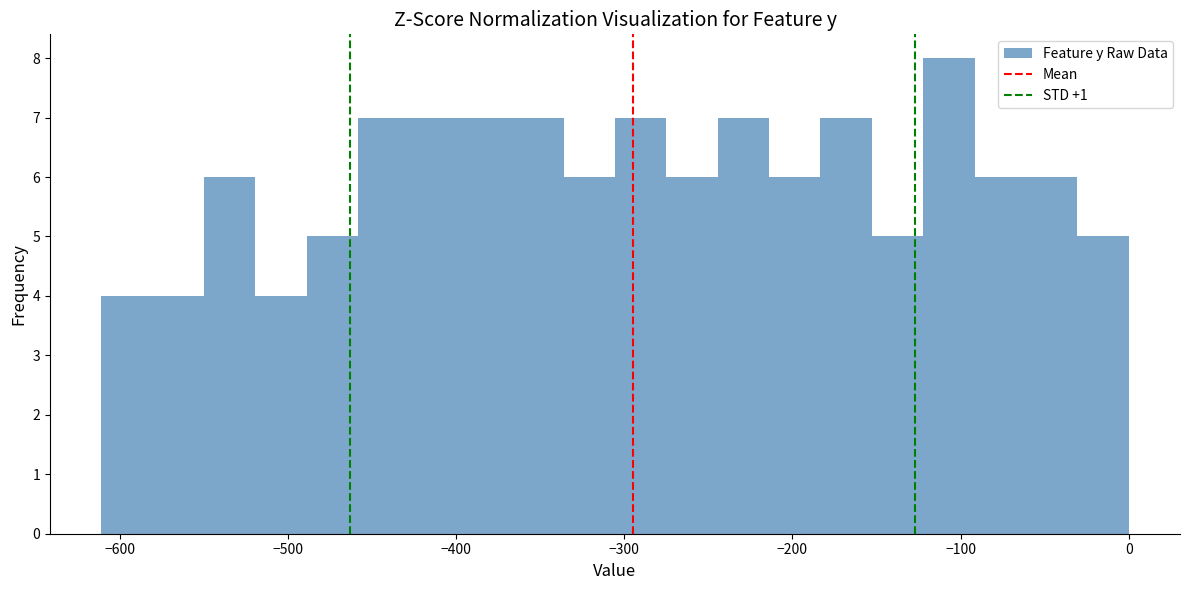

Read against the x-axis, roughly where is the centre of the tallest bar?

-110